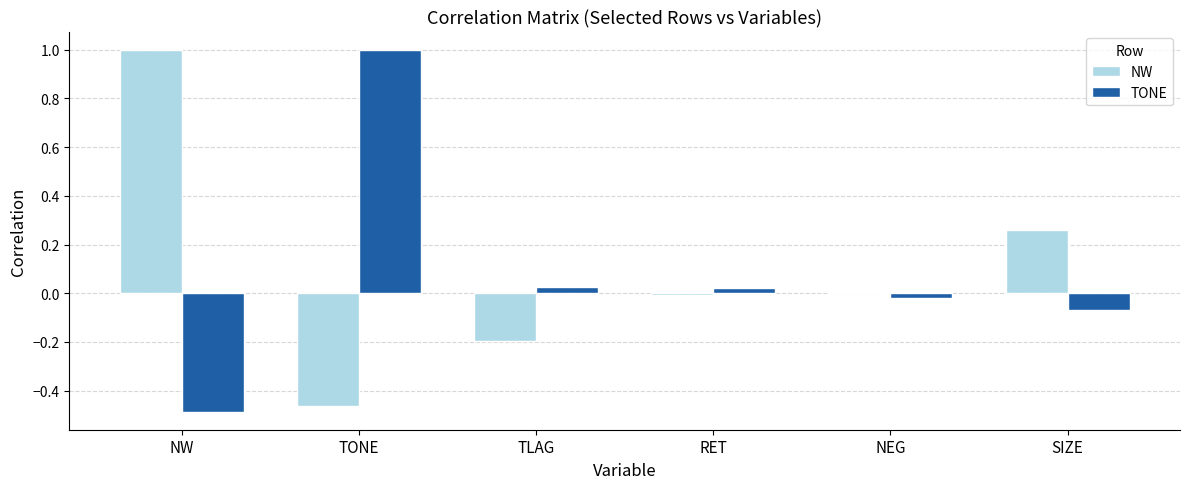

What is the total value across all series at TONE?

0.5